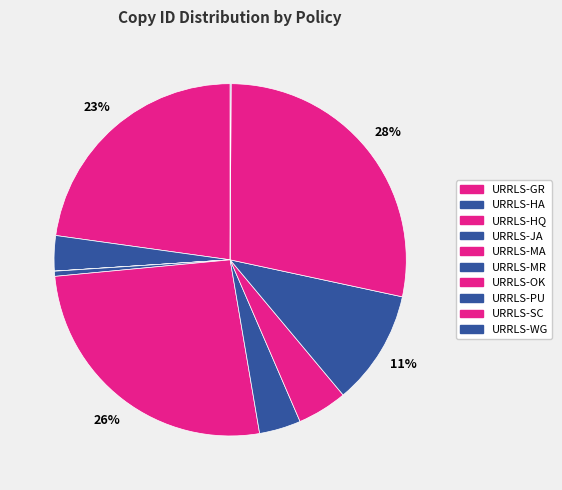

Rank the categories by value from highest to lowest.

URRLS-SC, URRLS-MA, URRLS-GR, URRLS-PU, URRLS-OK, URRLS-MR, URRLS-HA, URRLS-JA, URRLS-WG, URRLS-HQ